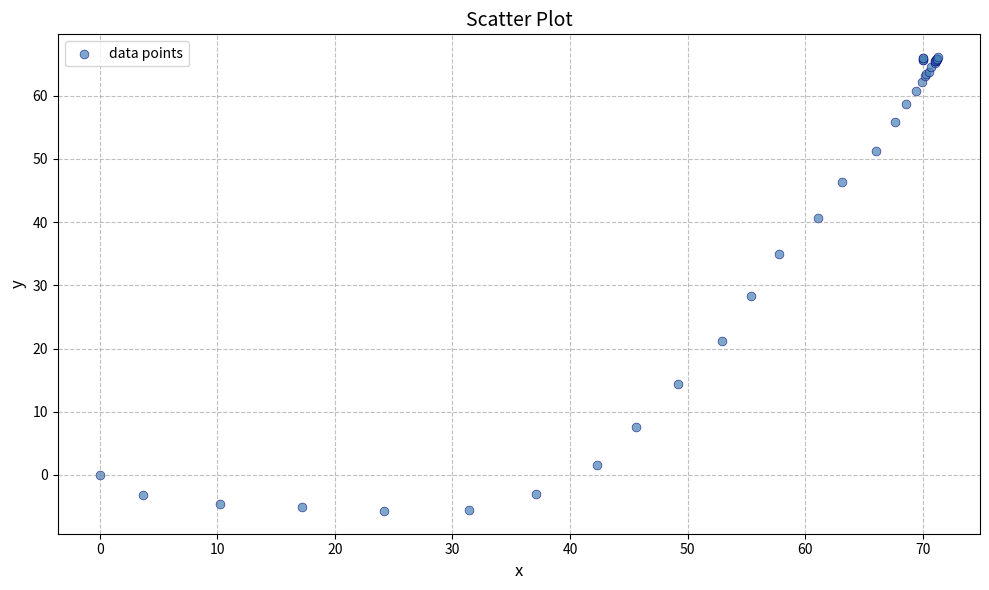

What Y value in the scatter plot is closest to 30?

28.3